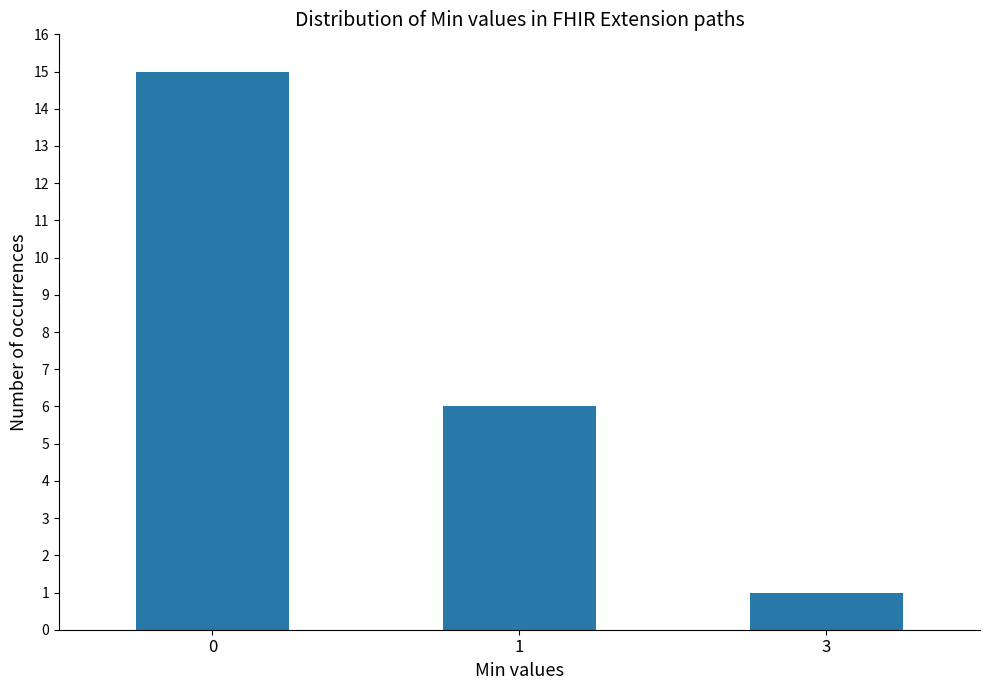

What is the difference between the values at 3 and 1?

5